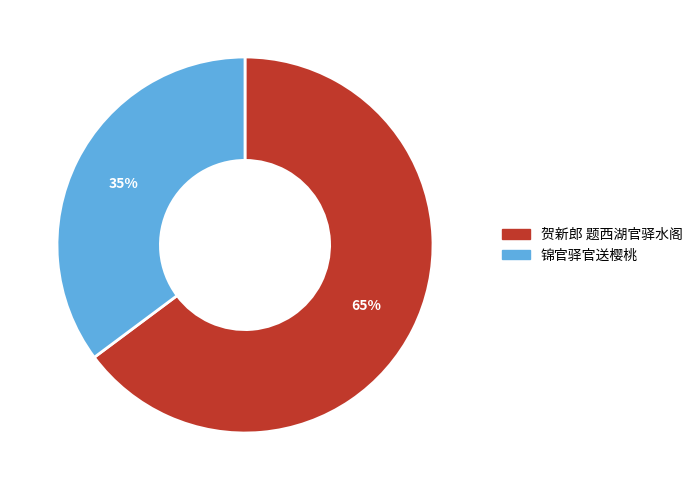

To the nearest percent, what is the combined percentage of 锦官驿官送樱桃 and 贺新郎 题西湖官驿水阁?

100%